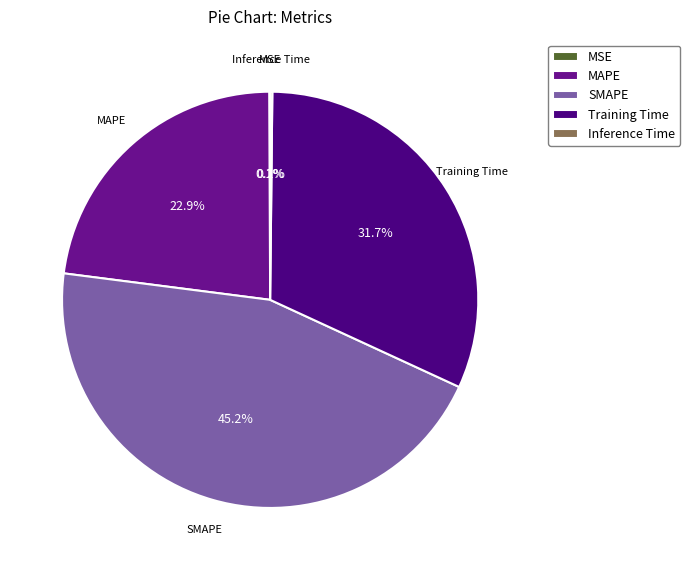

Between MAPE and SMAPE, which is larger?

SMAPE